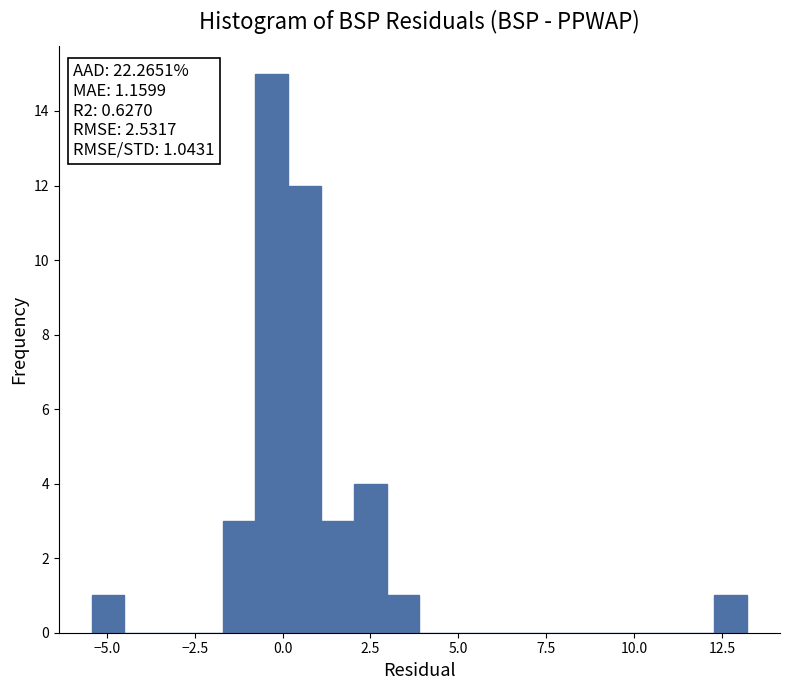

Read against the x-axis, roughly where is the centre of the tallest bar?

-0.5